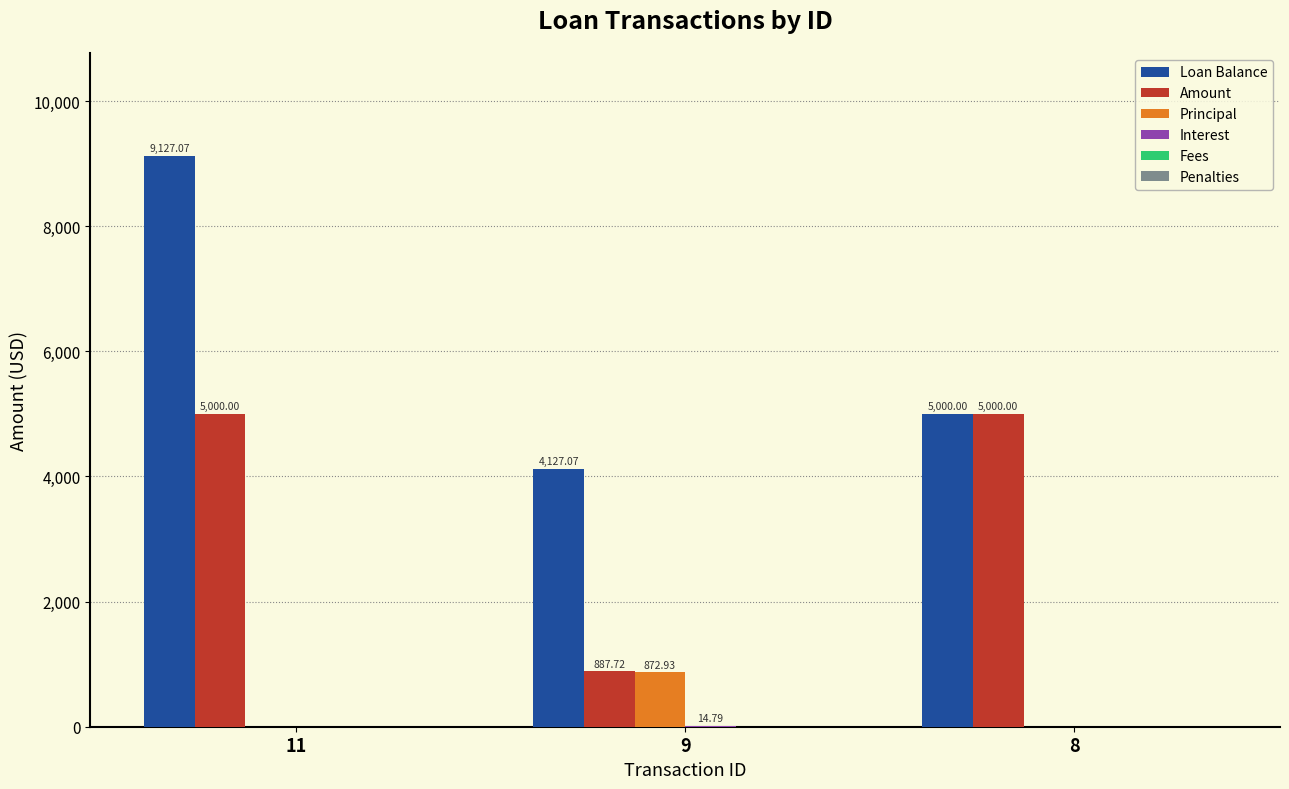

Which series has the largest total across all categories?

Loan Balance